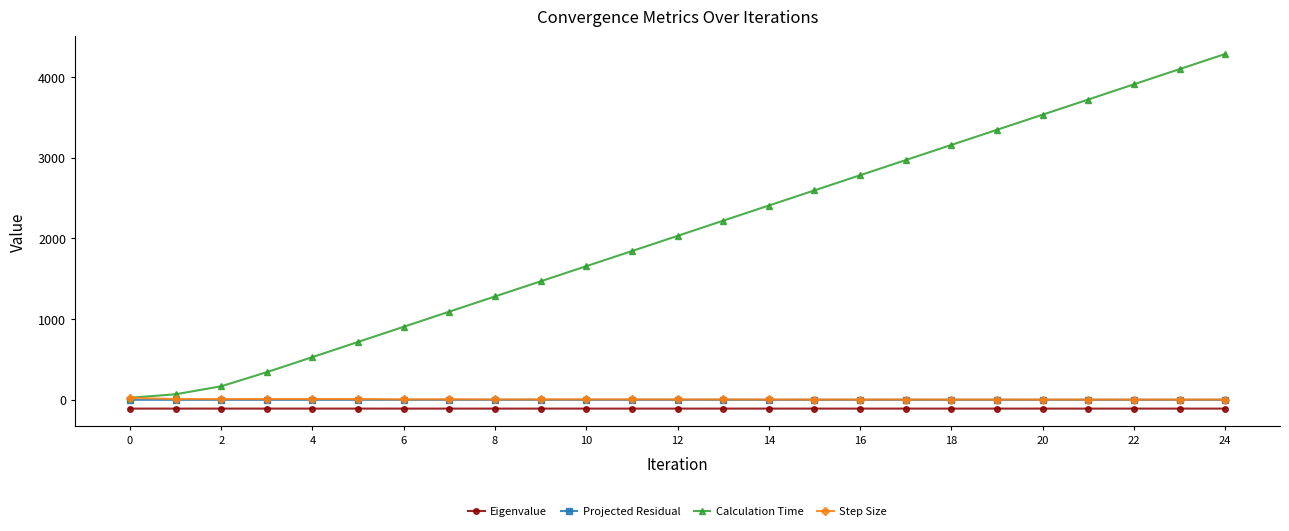

At how many categories does at least one series exceed 1150?

17